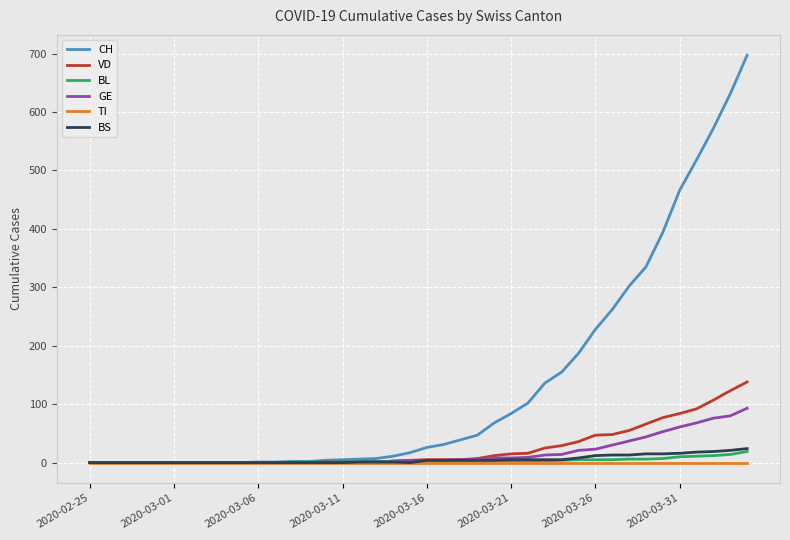

Which series has the largest range (max minus min)?

CH